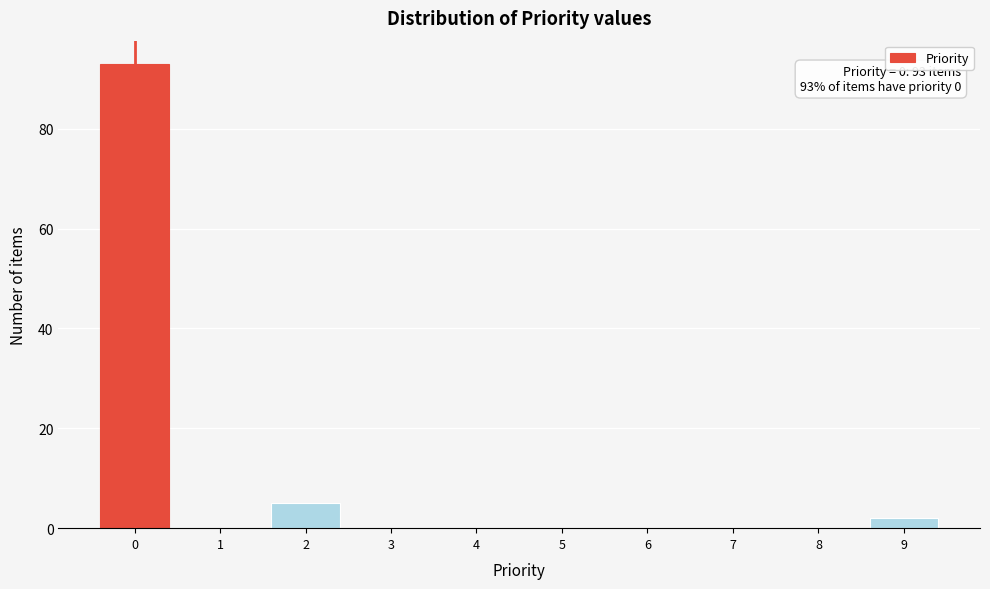

Reading left to right, extract all data points from this chart.

0=93	1=0	2=5	3=0	4=0	5=0	6=0	7=0	8=0	9=2